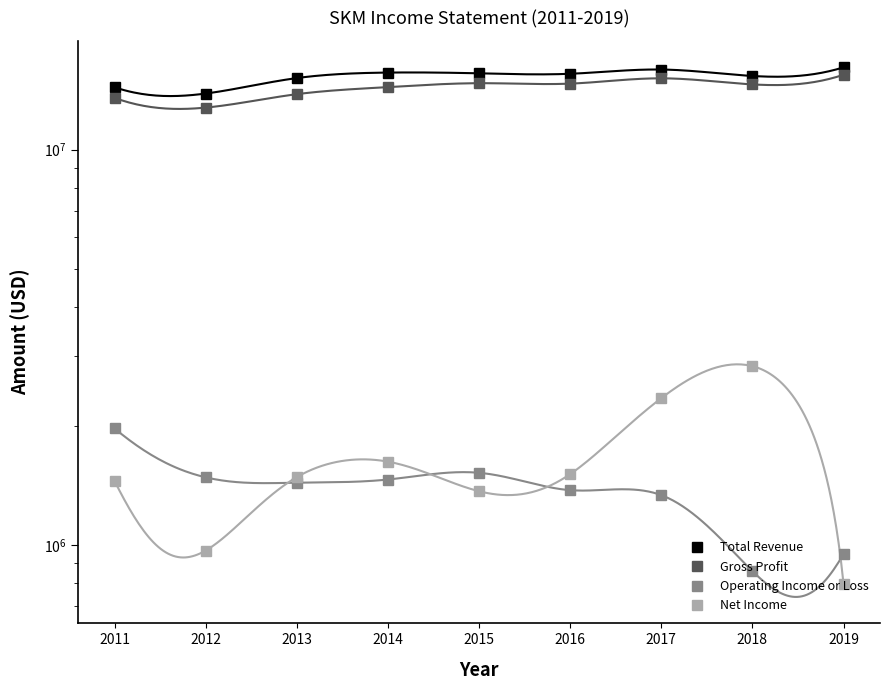

Which category has the lowest value across all series?

2019